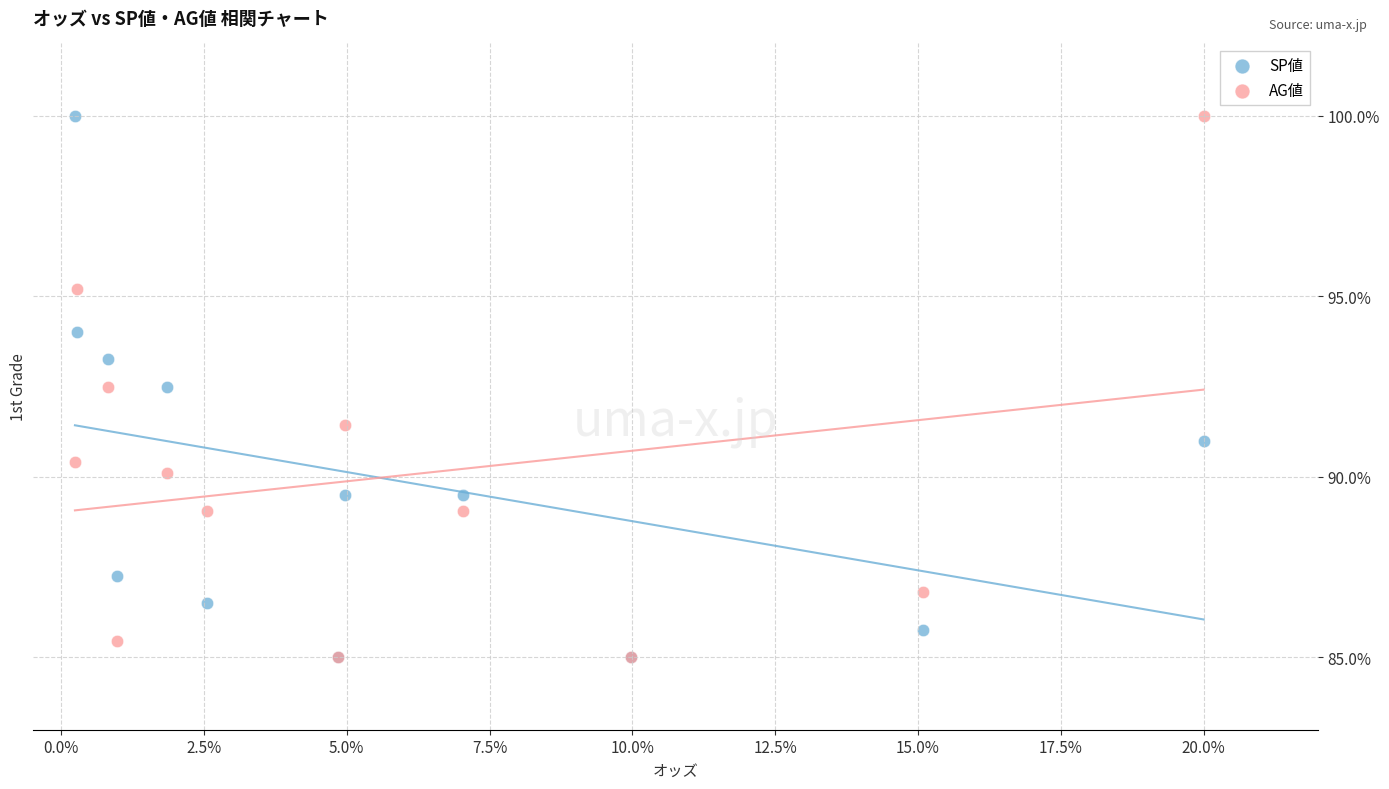

What are all the series names shown in the legend?

SP値, AG値